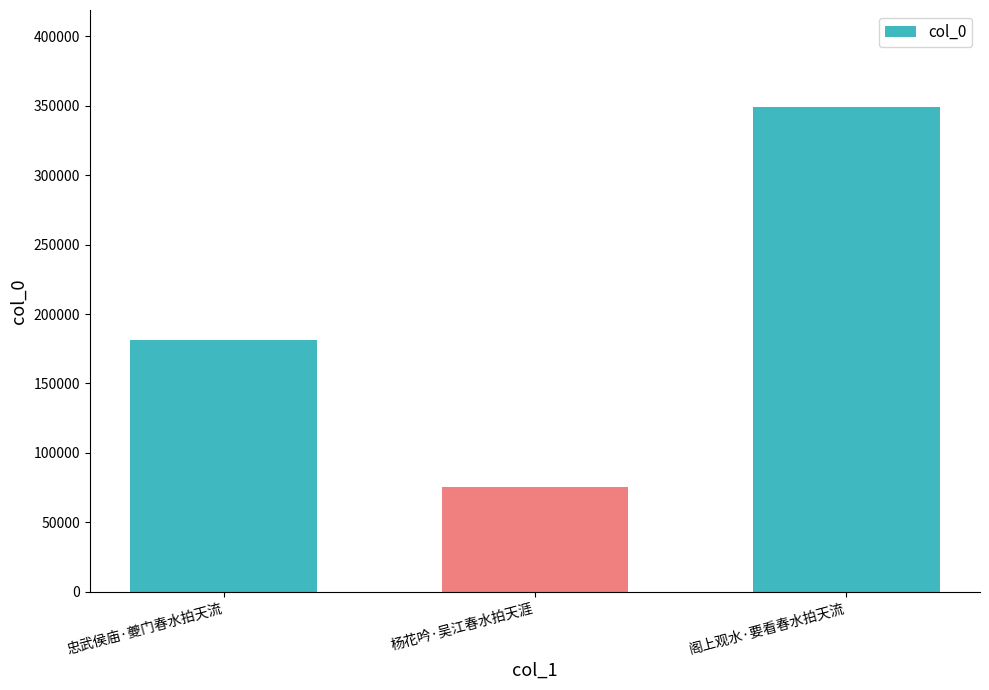

How many values are below 181298?

1